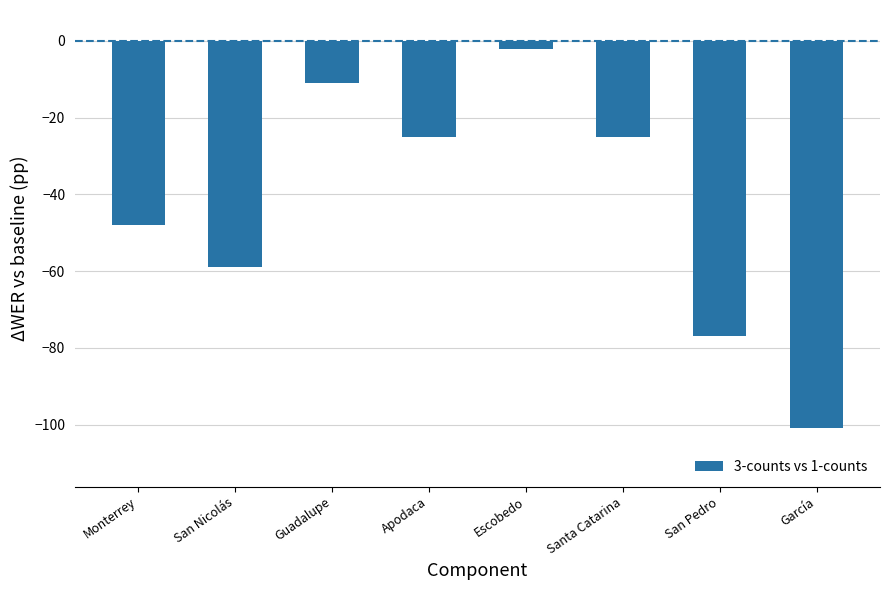

What is the sum of the values at Escobedo and Guadalupe?

-13